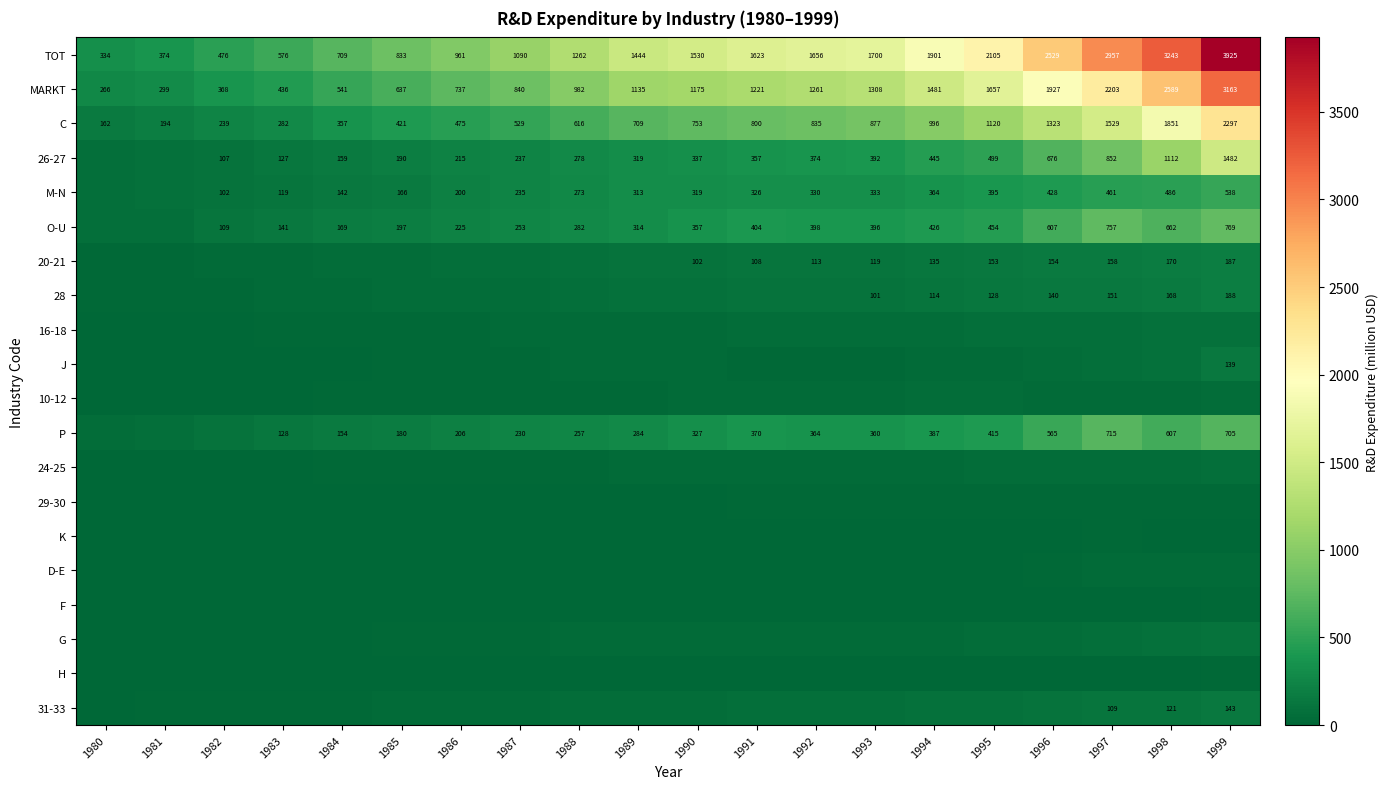

What is the greatest value displayed?

3925